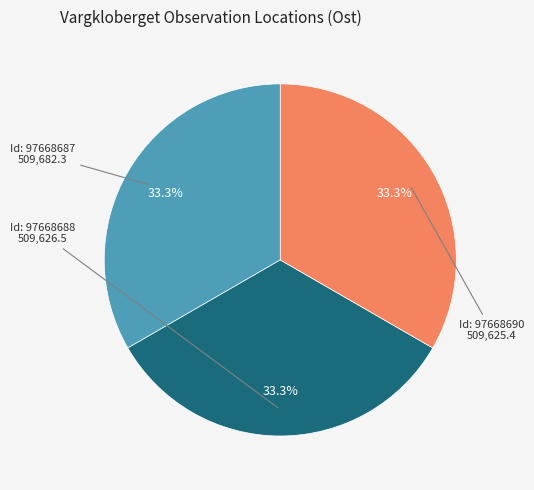

Does any single category account for the majority?

No